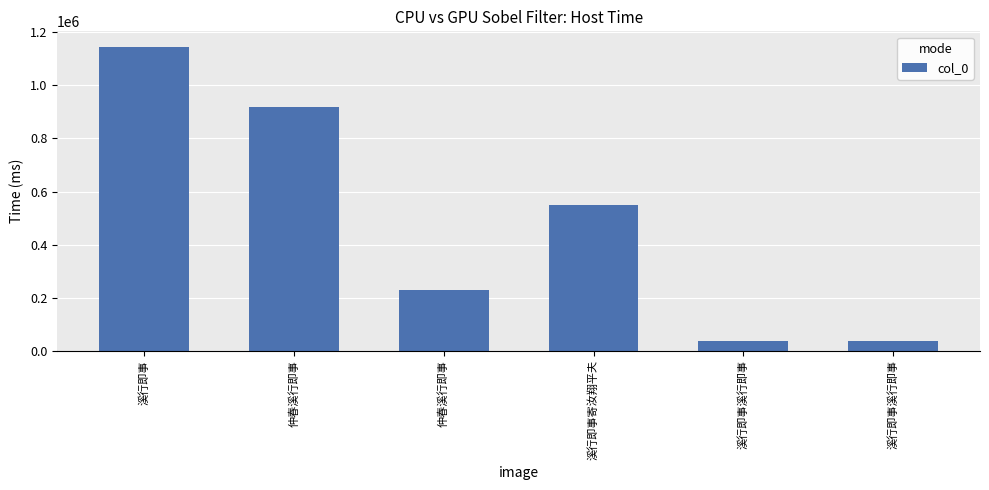

Are the bars horizontal?

No